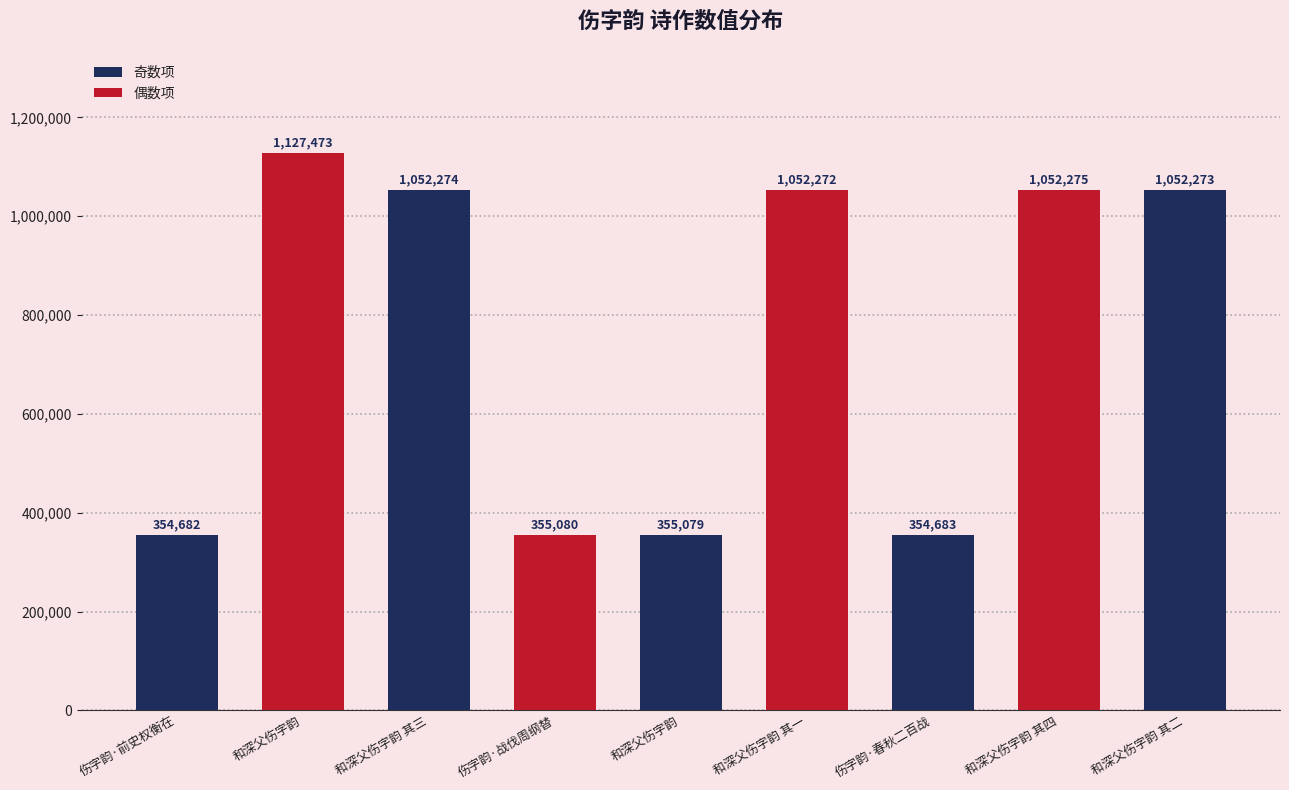

What is the ratio of the value at 和深父伤字韵 其四 to the value at 和深父伤字韵 其一?

1.0